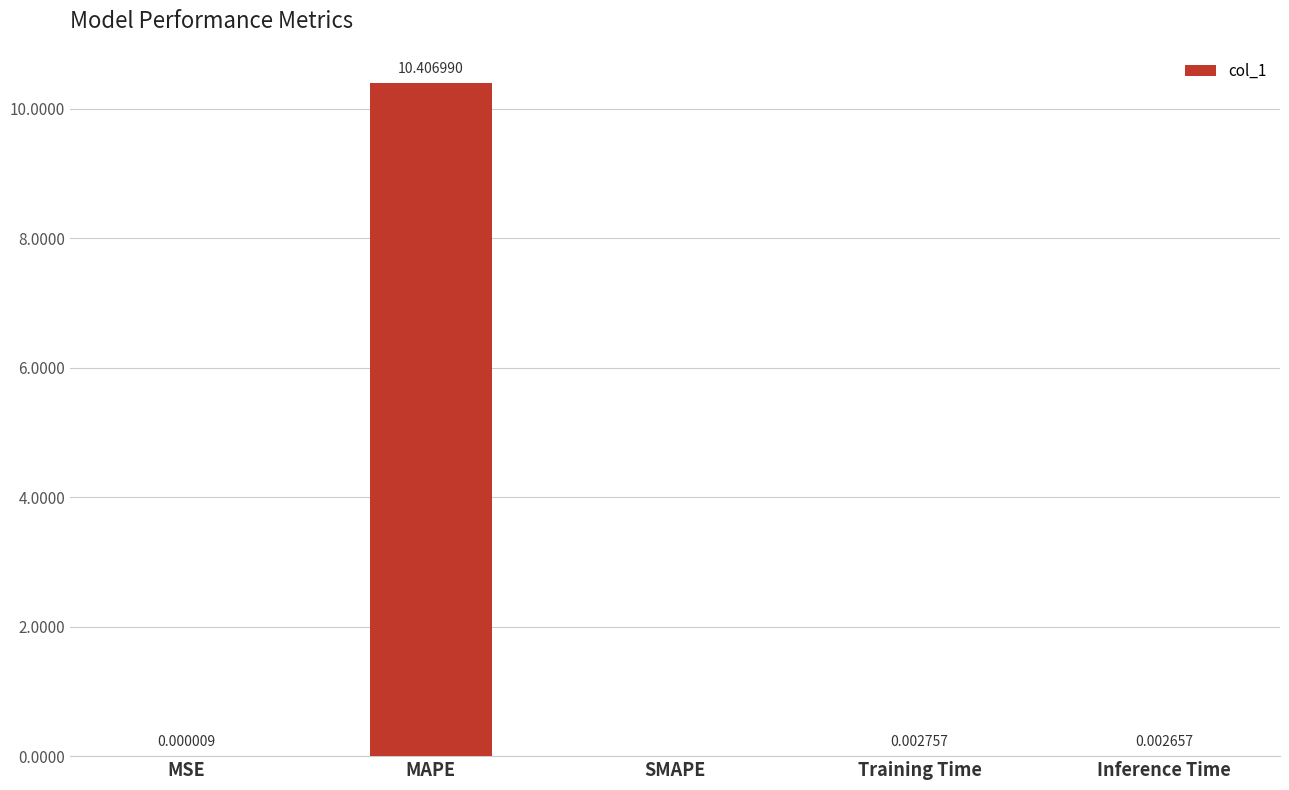

Count the number of values greater than 0.

4